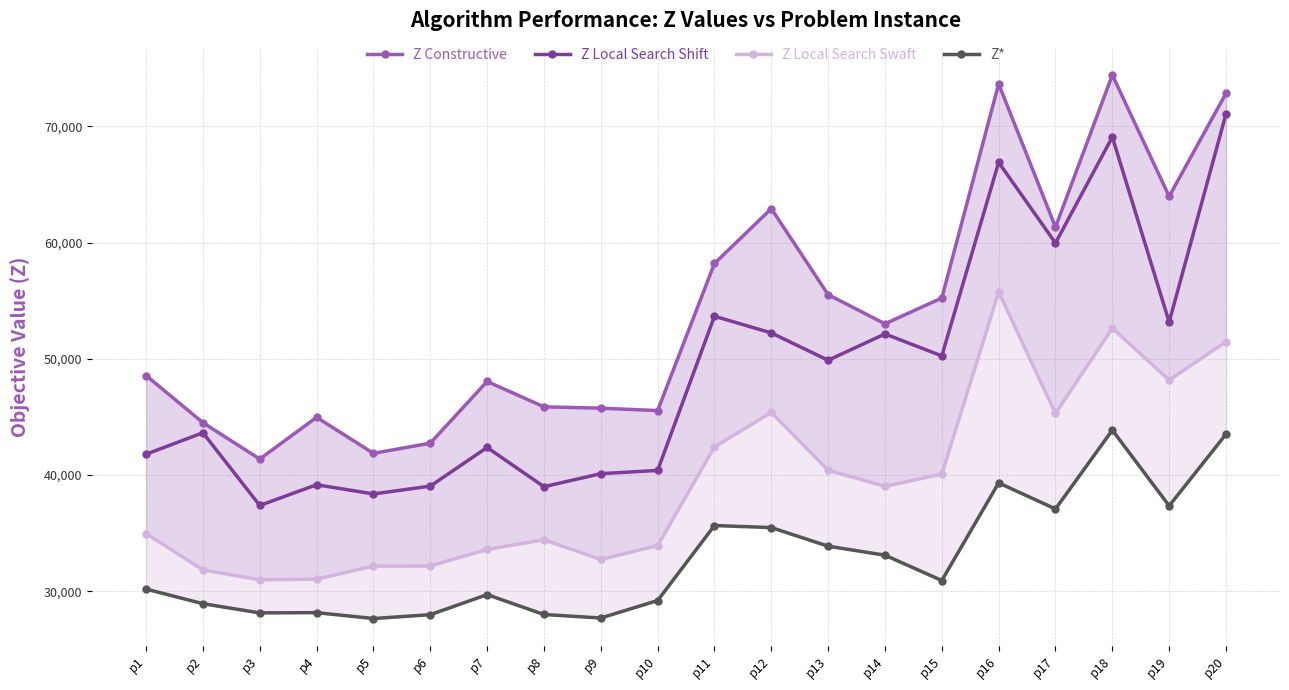

True or false: Z Local Search Shift has more than 2 points higher than both neighbors.

True